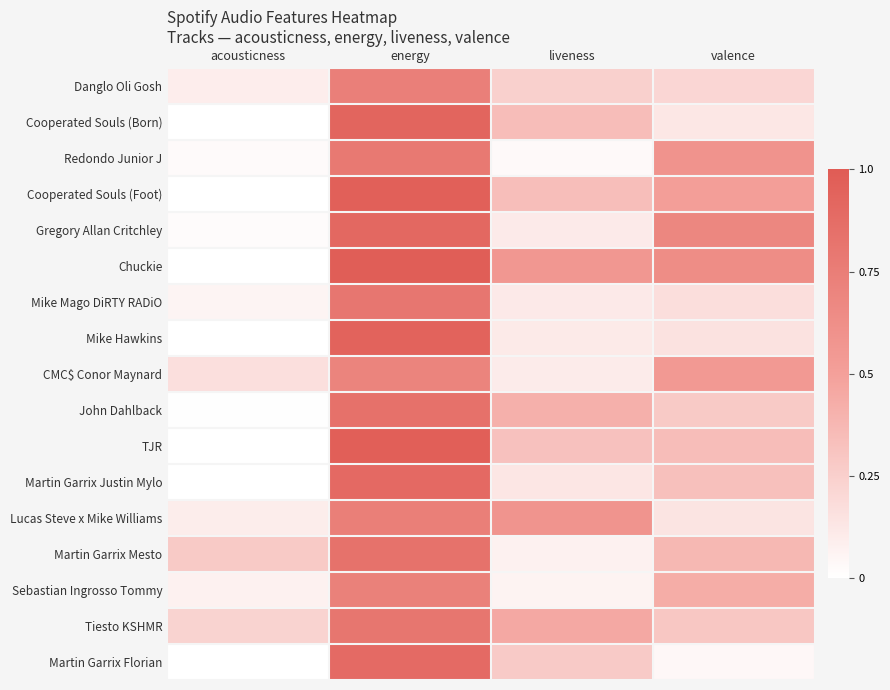

At how many categories does at least one series exceed 0?

4